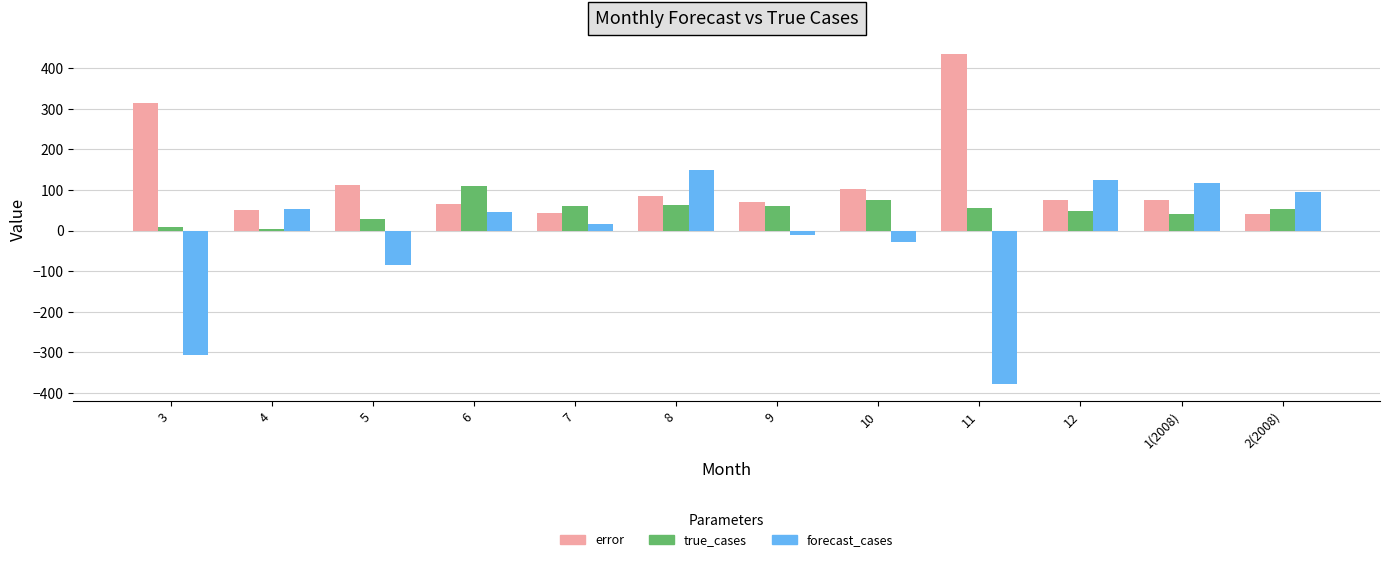

What is the minimum value for forecast_cases?

-378.7